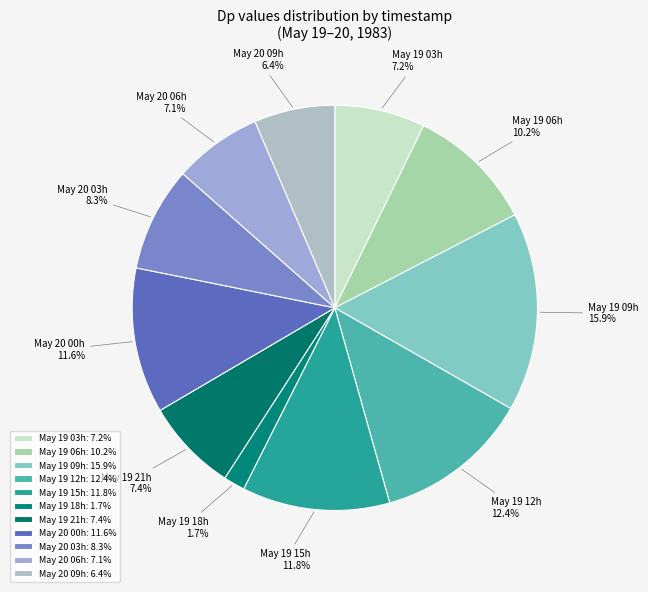

What is the total percentage of May 19 15h and May 19 12h?

24.2%